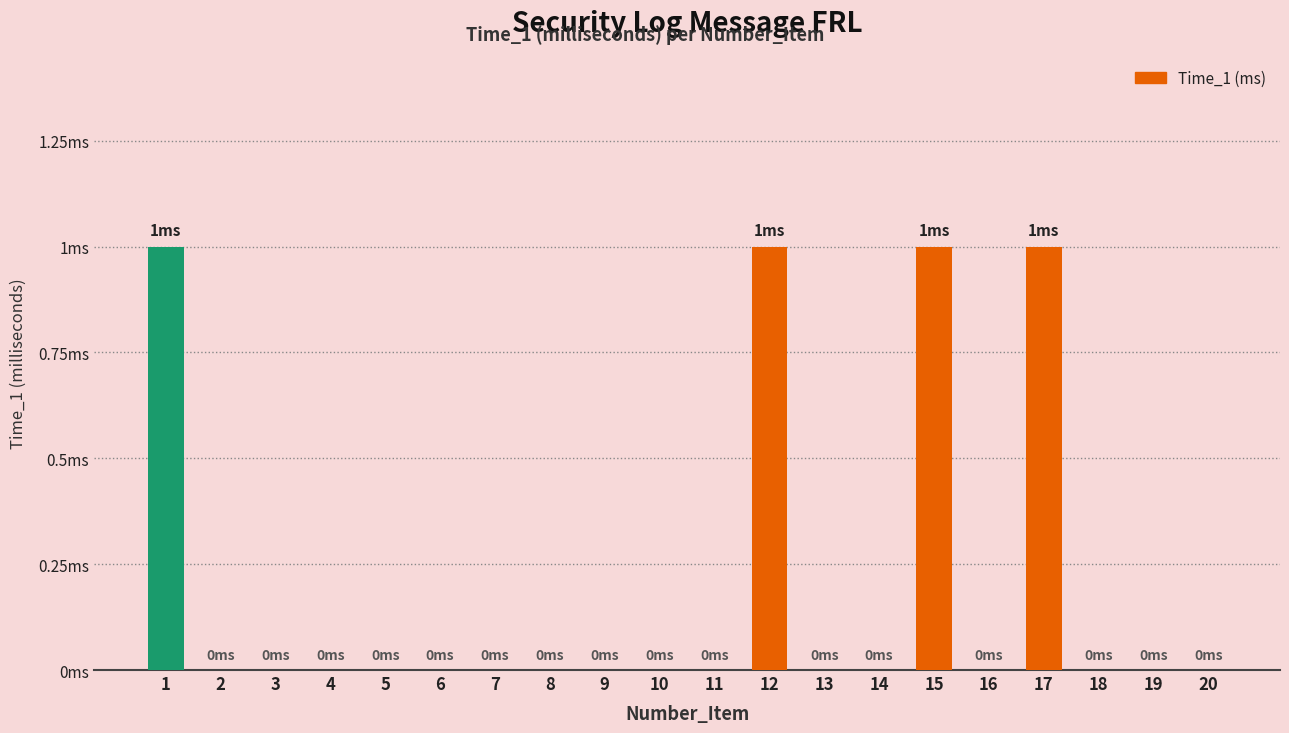

Are the bars horizontal?

No